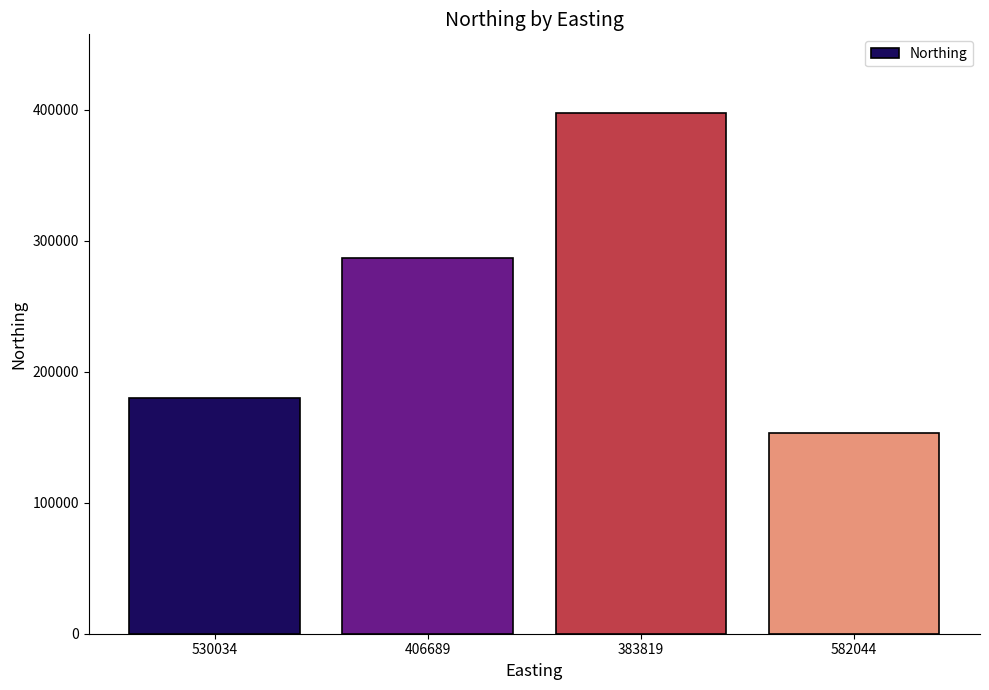

Which label corresponds to the smallest value in the chart?

582044